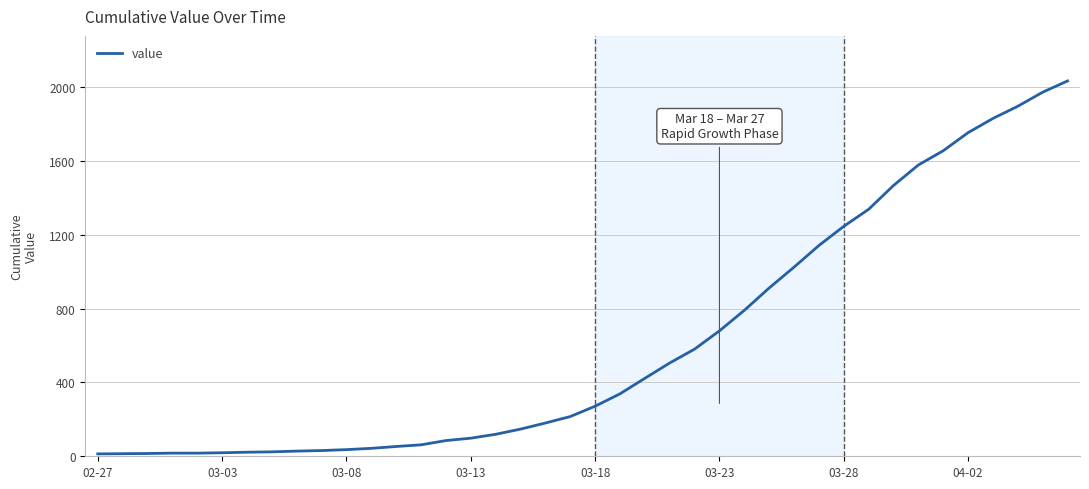

What is the greatest value displayed?

2032